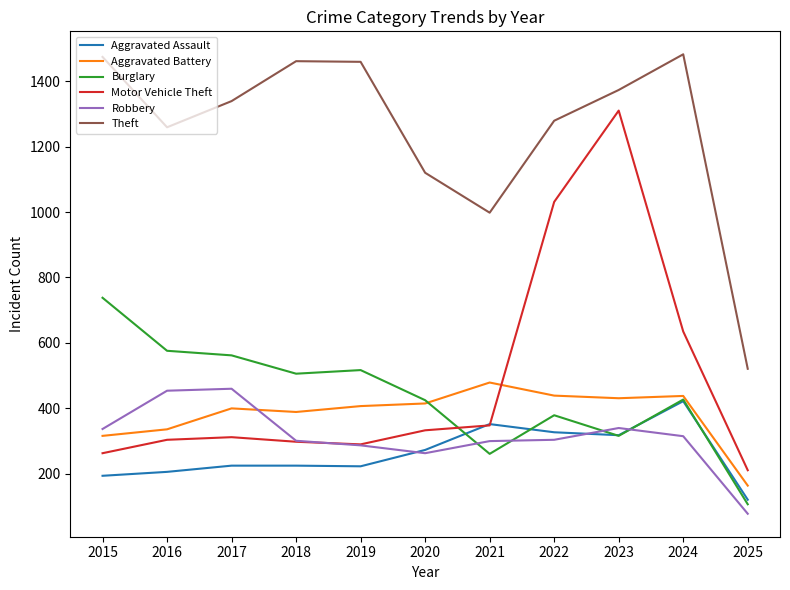

Where is Aggravated Assault nearest to the value 271?

2020